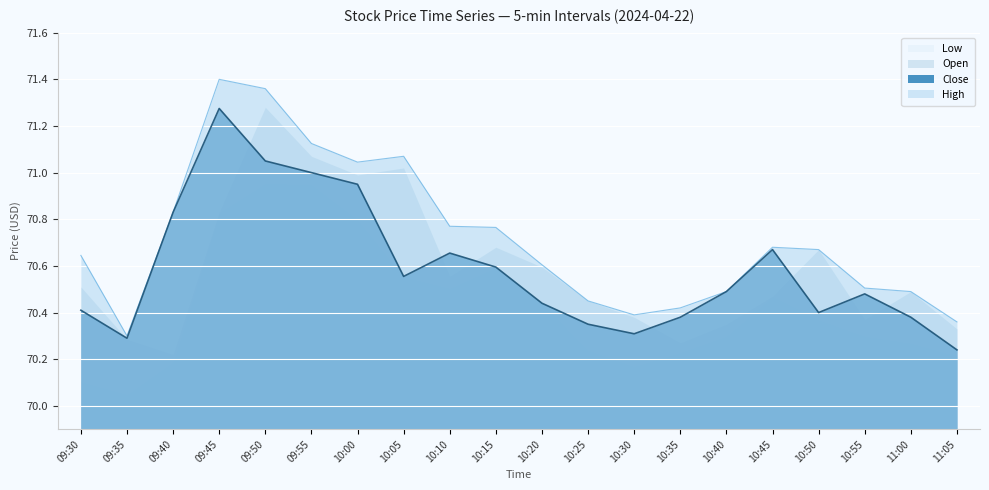

What is the sum of all Close values?

1411.7